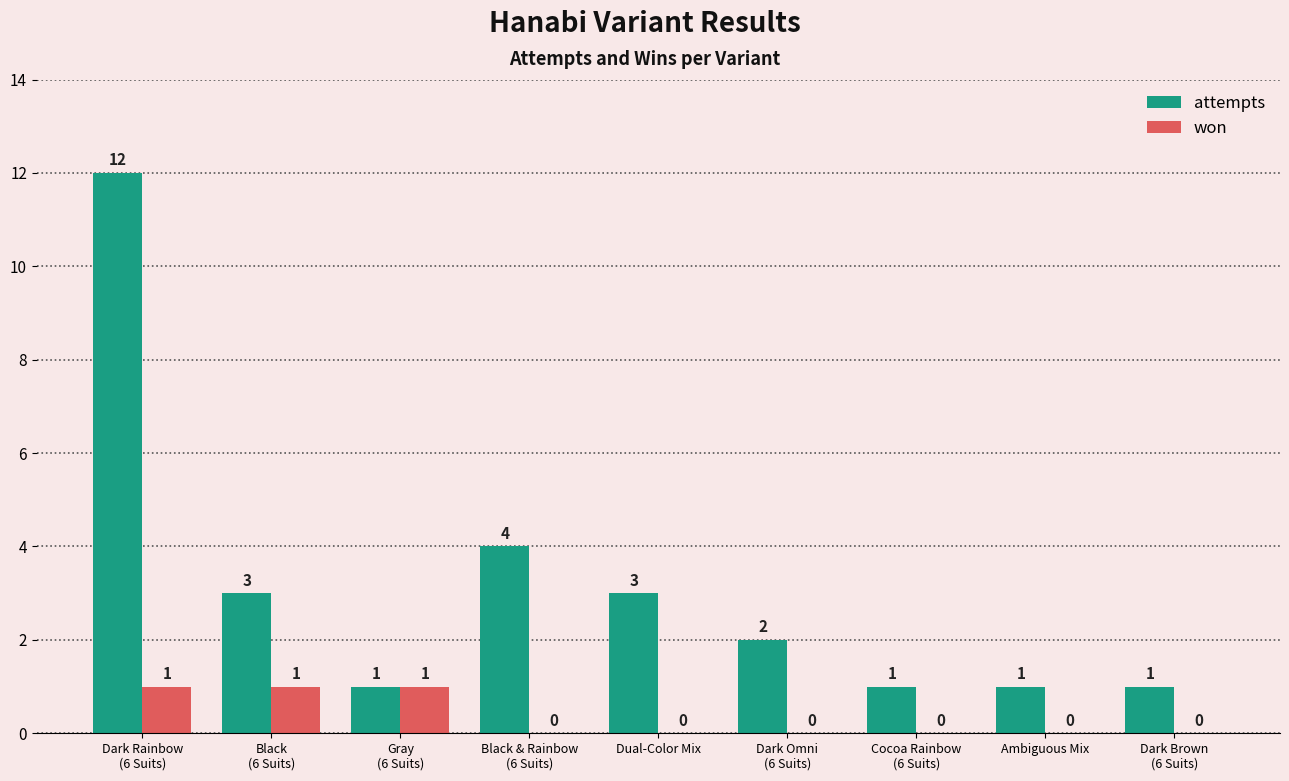

True or false: won has a value of 0 at Ambiguous Mix.

True